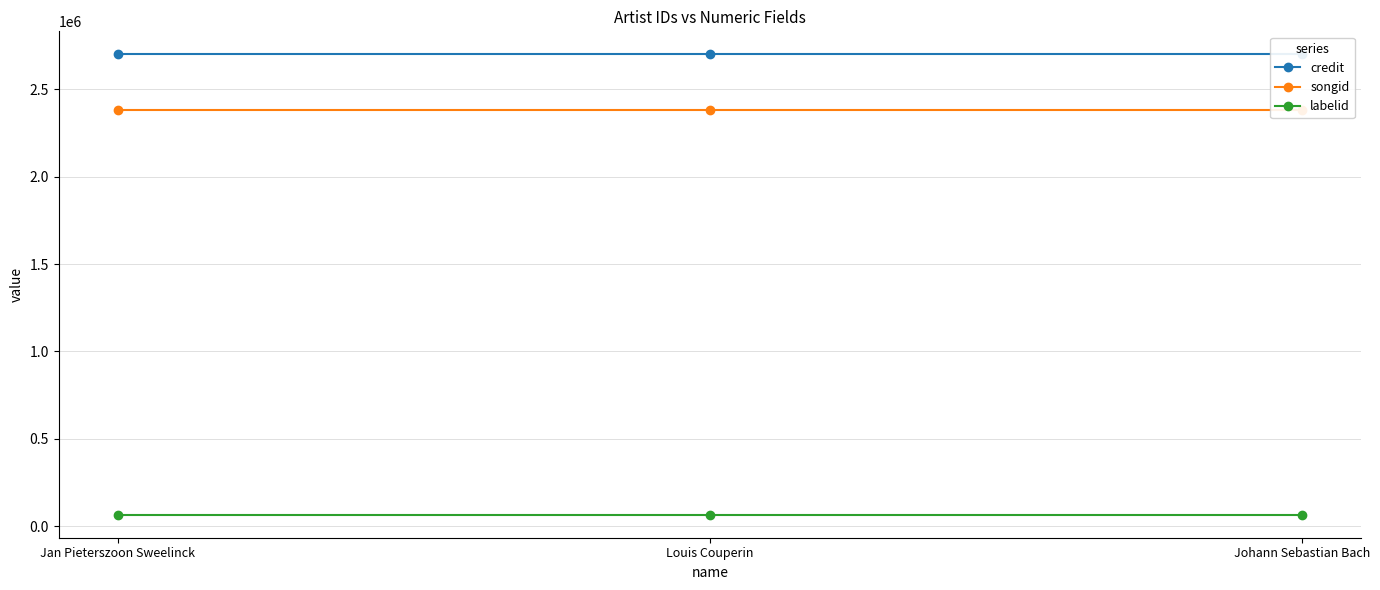

The value of songid at Jan Pieterszoon Sweelinck is 568201. True or false?

False